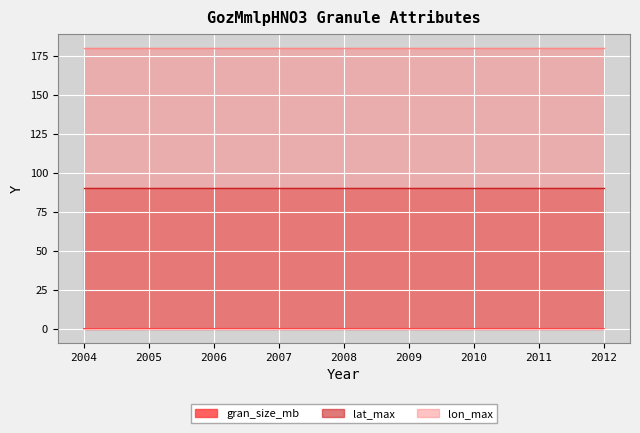

Is the value of lon_max at 2004 greater than the value of gran_size_mb at 2004?

Yes